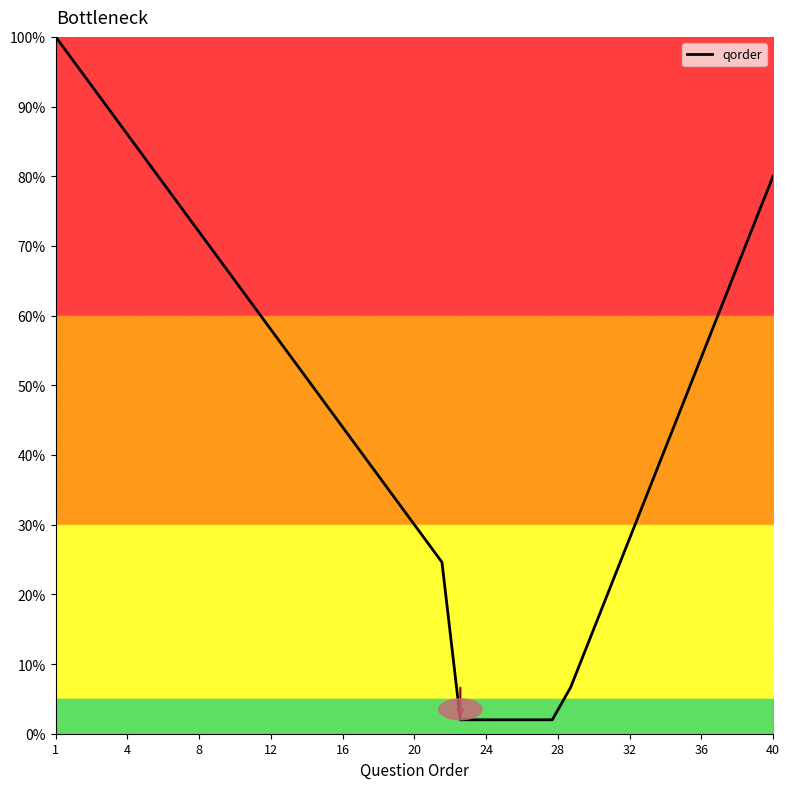

How many values exceed 49?

20